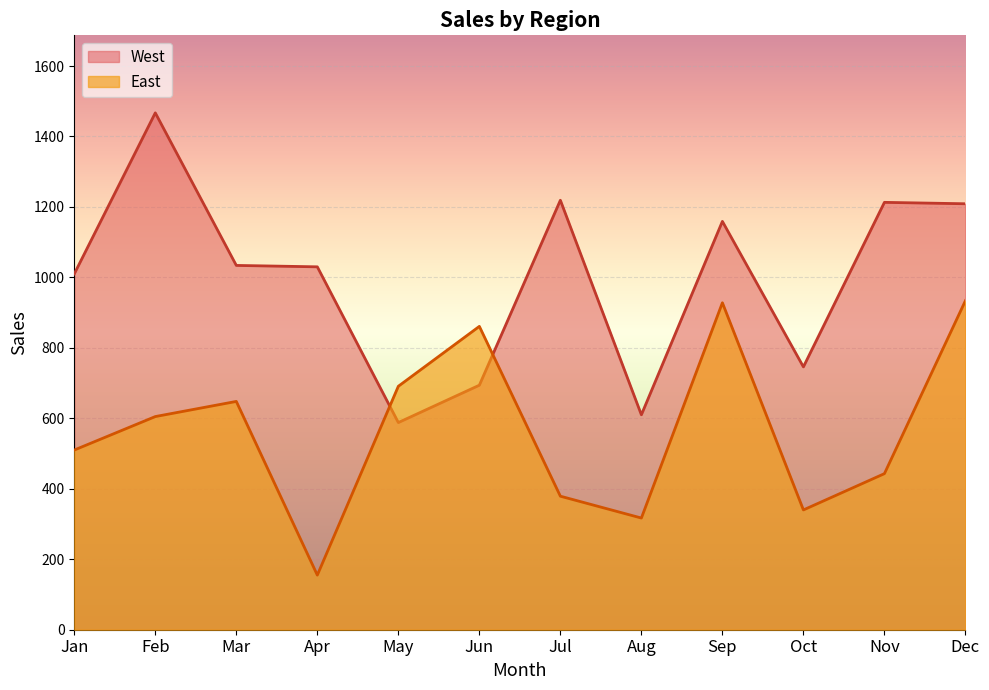

What is the total value across all series at Aug?

927